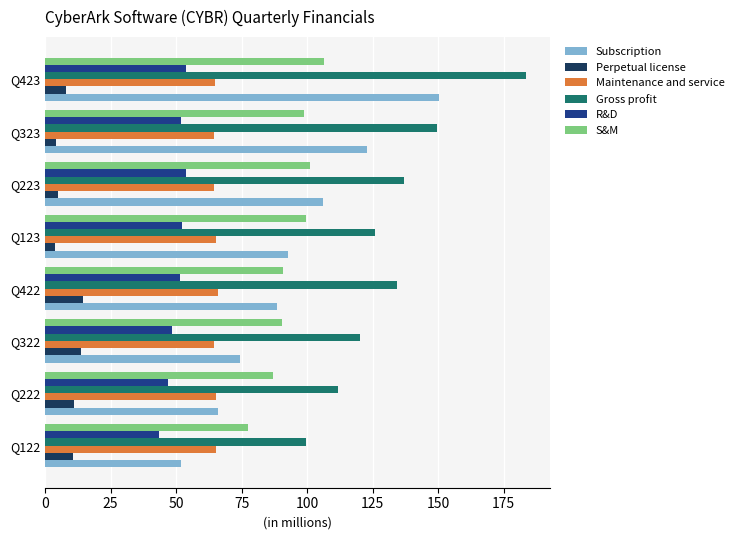

What is the smallest value displayed?

3.9